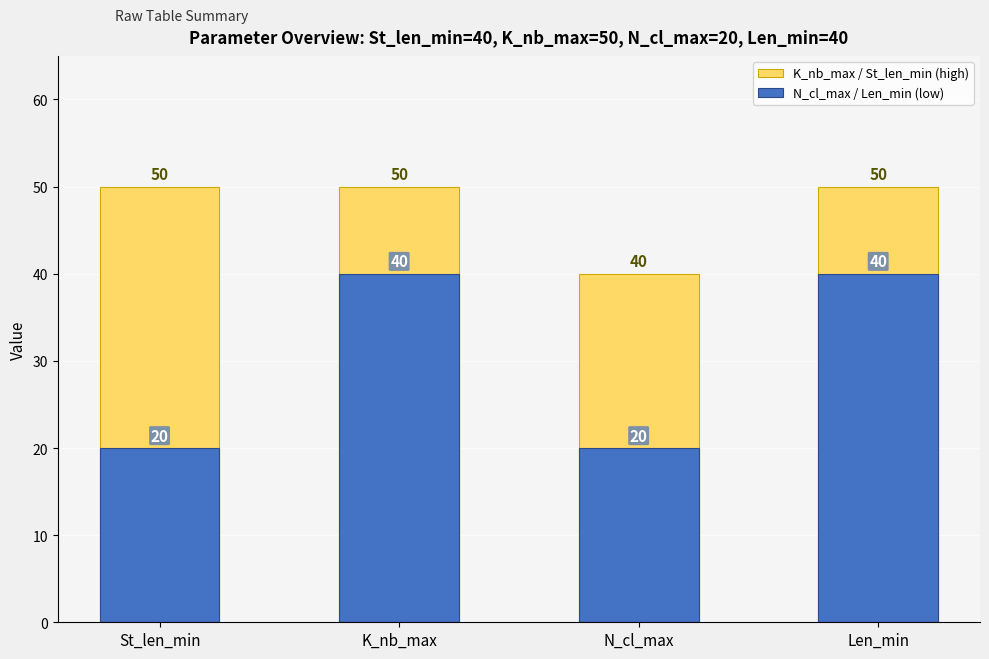

At K_nb_max, list the series in order from smallest to largest.

N_cl_max / Len_min (low), K_nb_max / St_len_min (high)